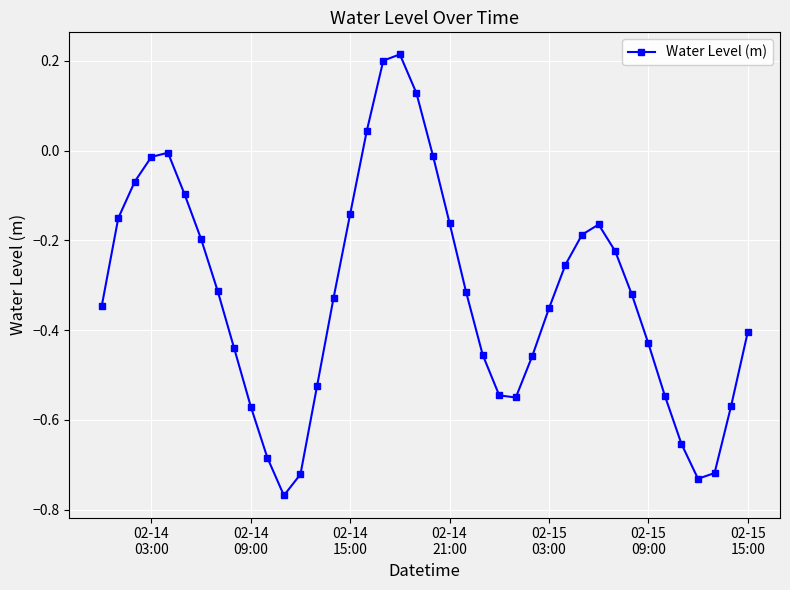

What is the difference between the second highest and minimum values?

1.0